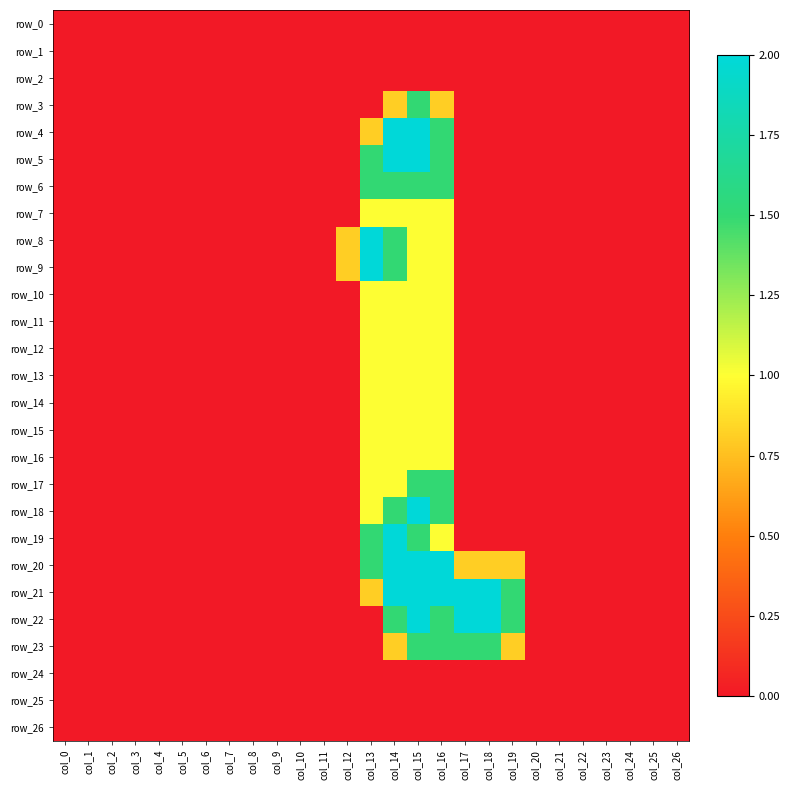

How many data points does each series have?

27